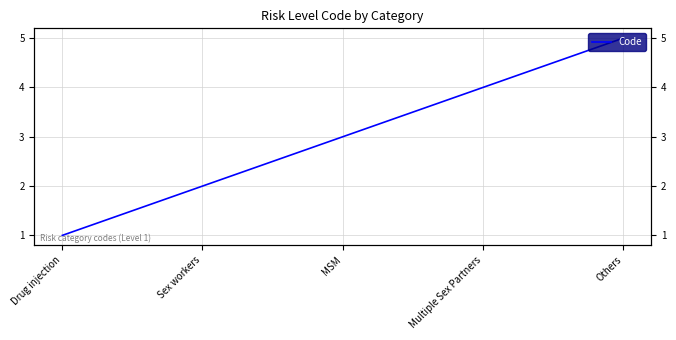

What is the average value?

3